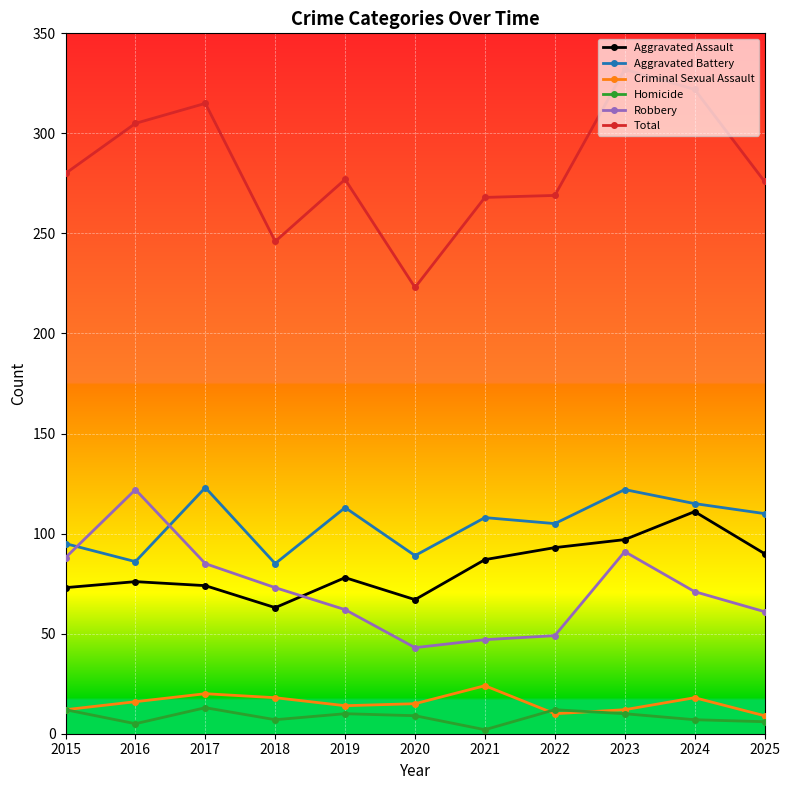

True or false: Aggravated Battery has more than 1 interior local peaks.

True